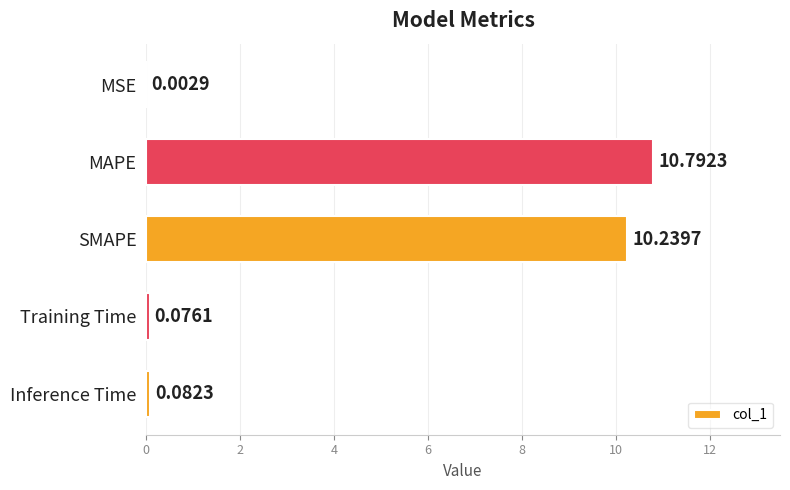

At which category does the chart reach its peak across all series?

MAPE